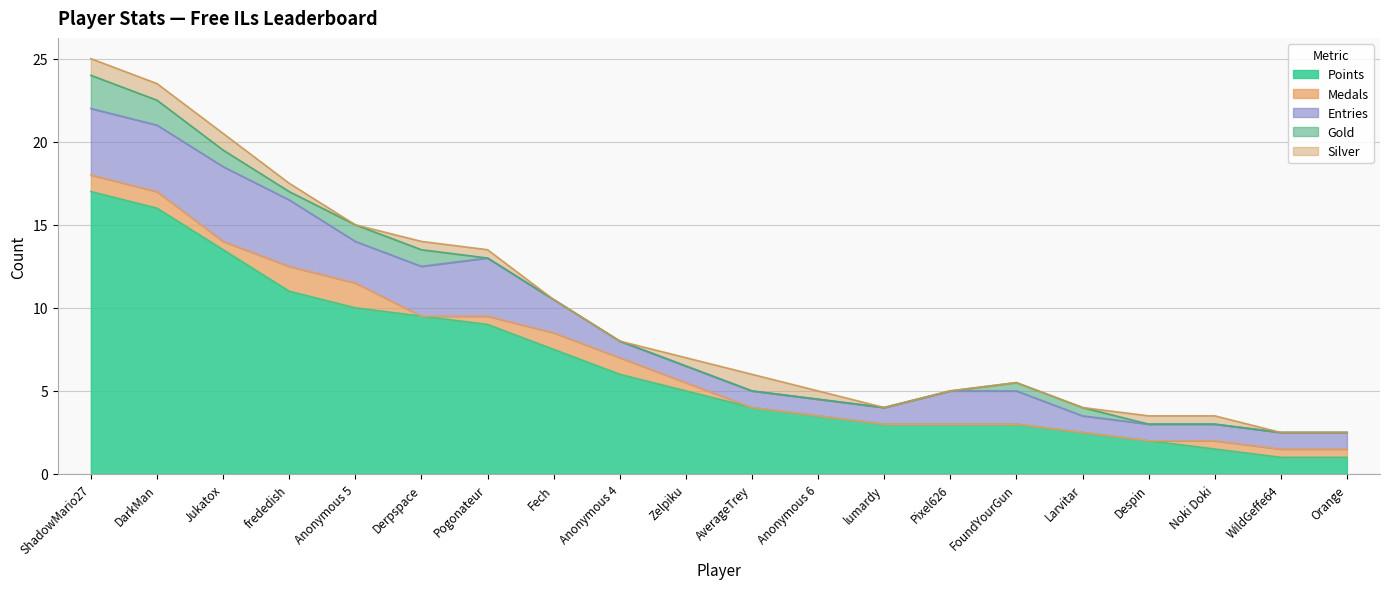

Where is the first local maximum for Entries?

Jukatox